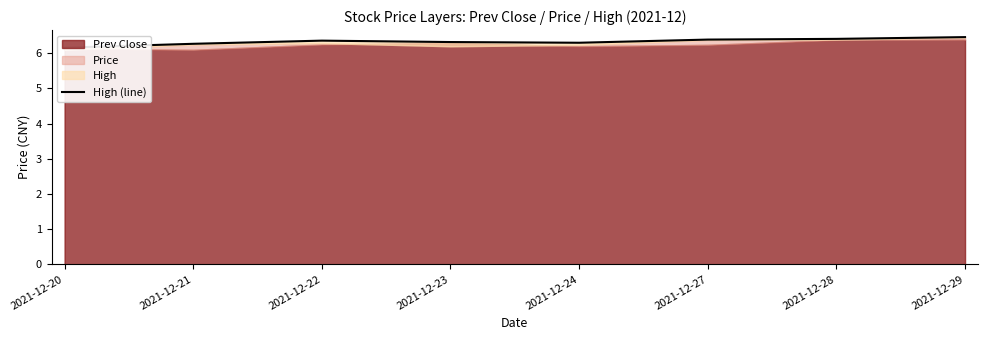

What is the value of the 2nd point from the left?

6.3